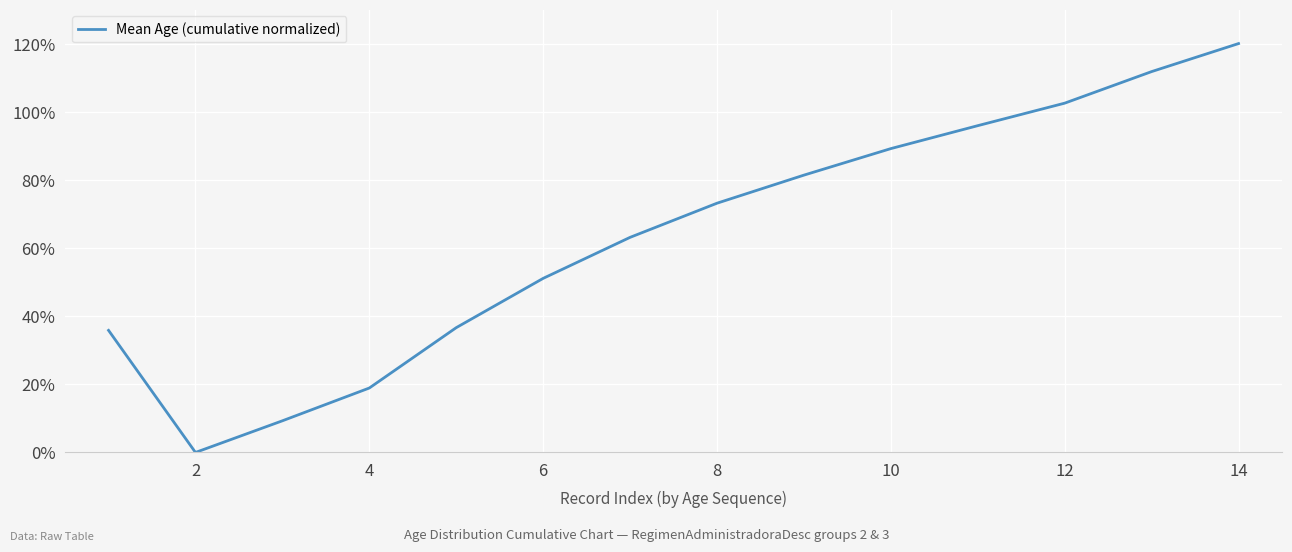

What is the difference between the maximum and minimum values?

120.0